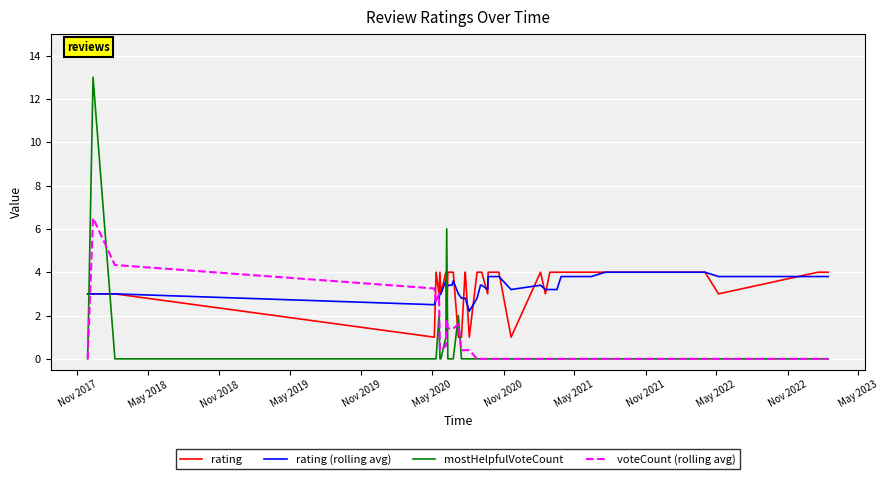

Which series has the widest spread of values?

mostHelpfulVoteCount